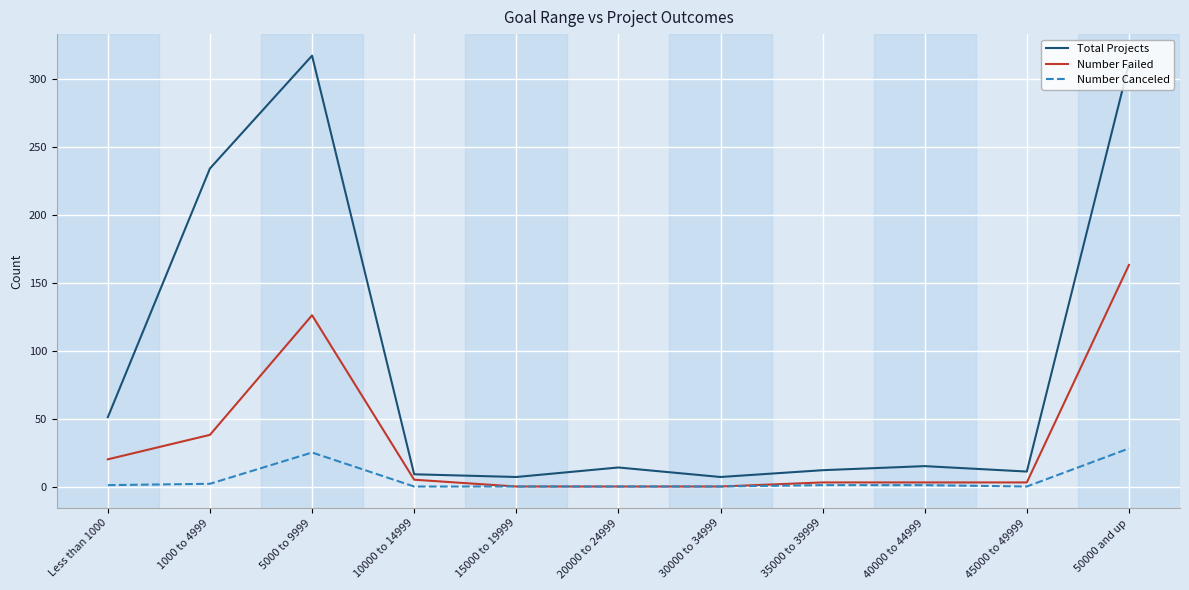

At which label does Total Projects first exceed 14?

Less than 1000